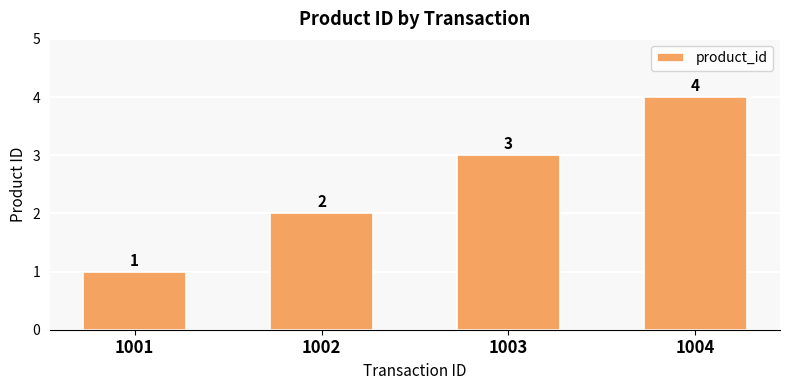

What is the change in value from 1001 to 1003?

+2